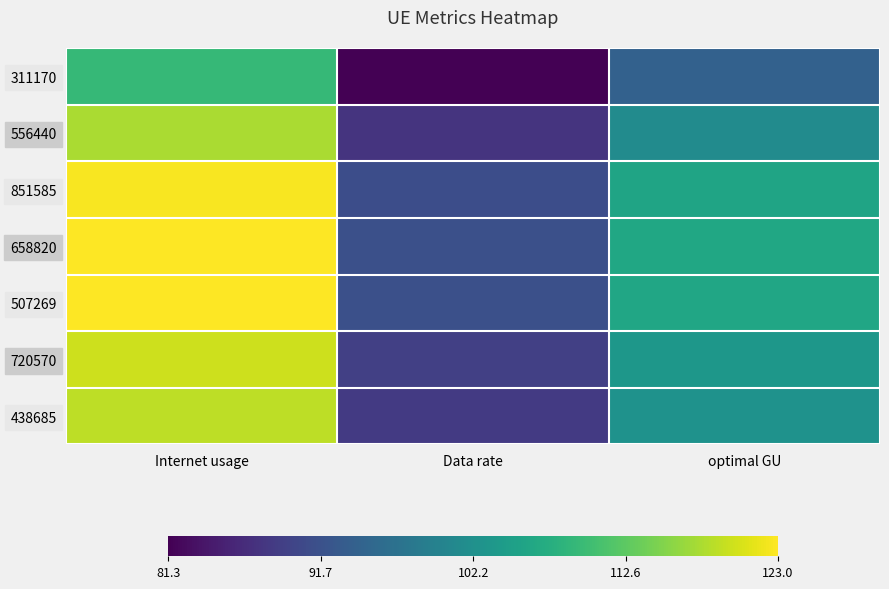

At which category does the chart reach its peak across all series?

Internet usage